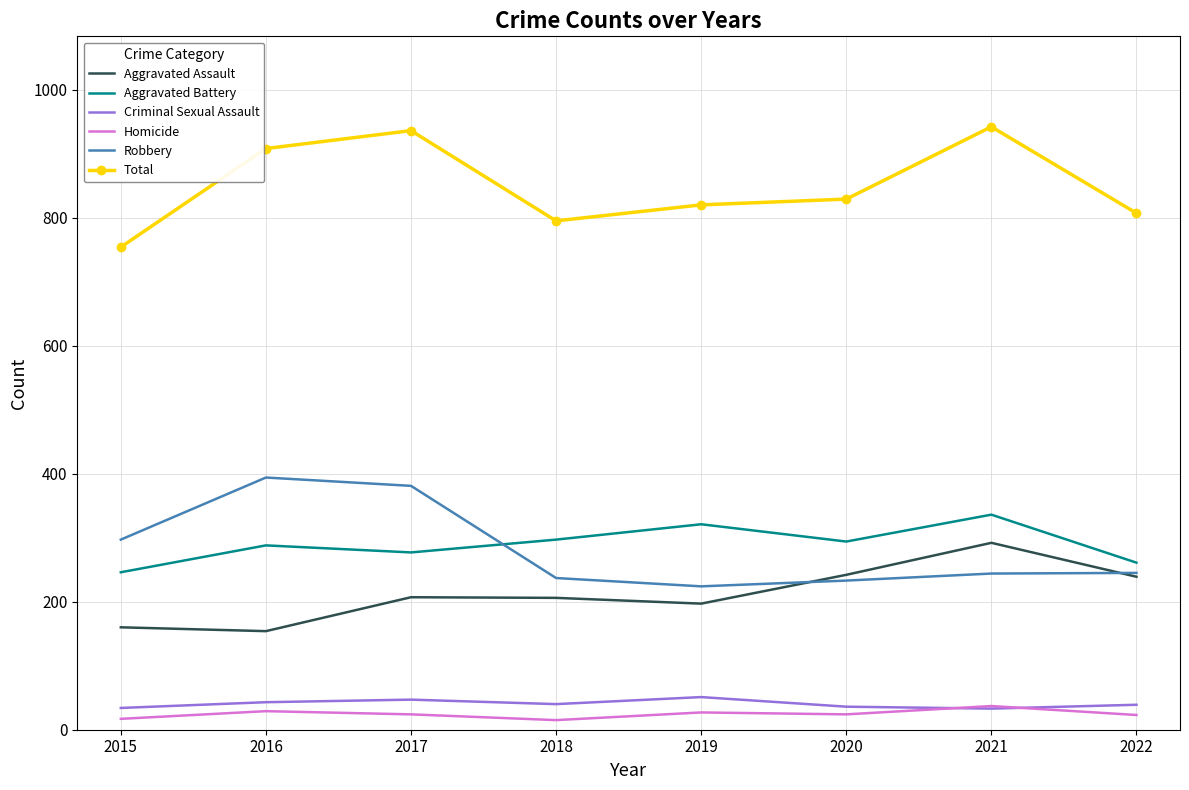

What is the maximum value shown in the chart?

942